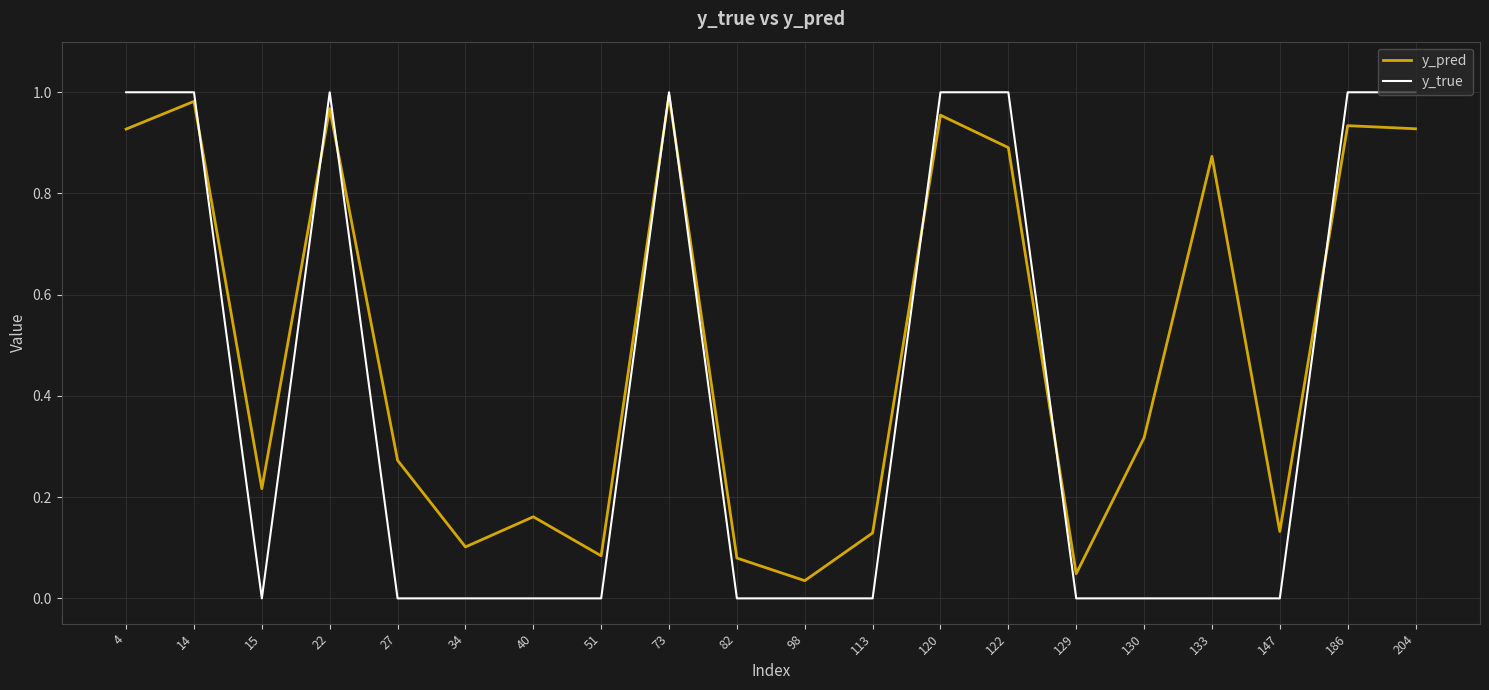

How many y_true values are between 0 and 1?

20